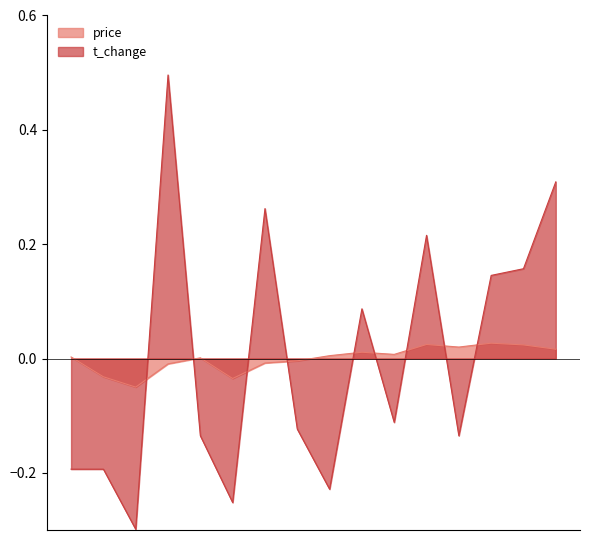

Is the value of t_change at 2022-10-26 greater than the value of price at 2022-10-27?

Yes